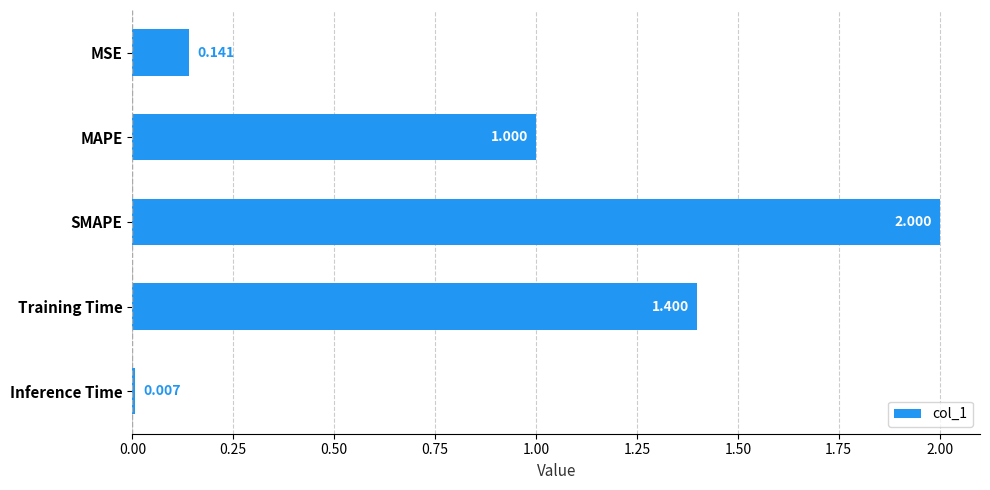

What is the sum of all values?

4.5